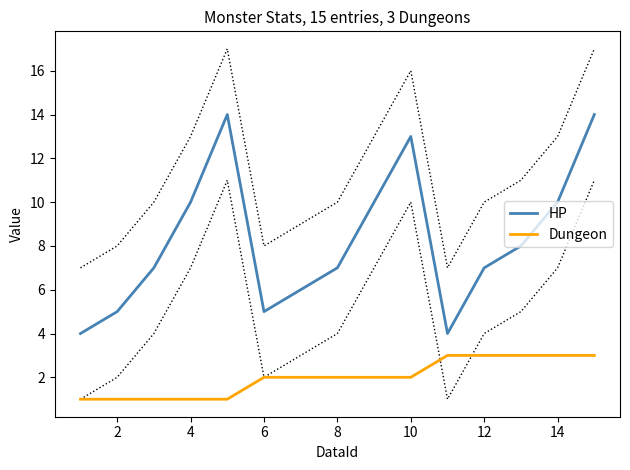

Is it true that HP equals 5 at 6?

True